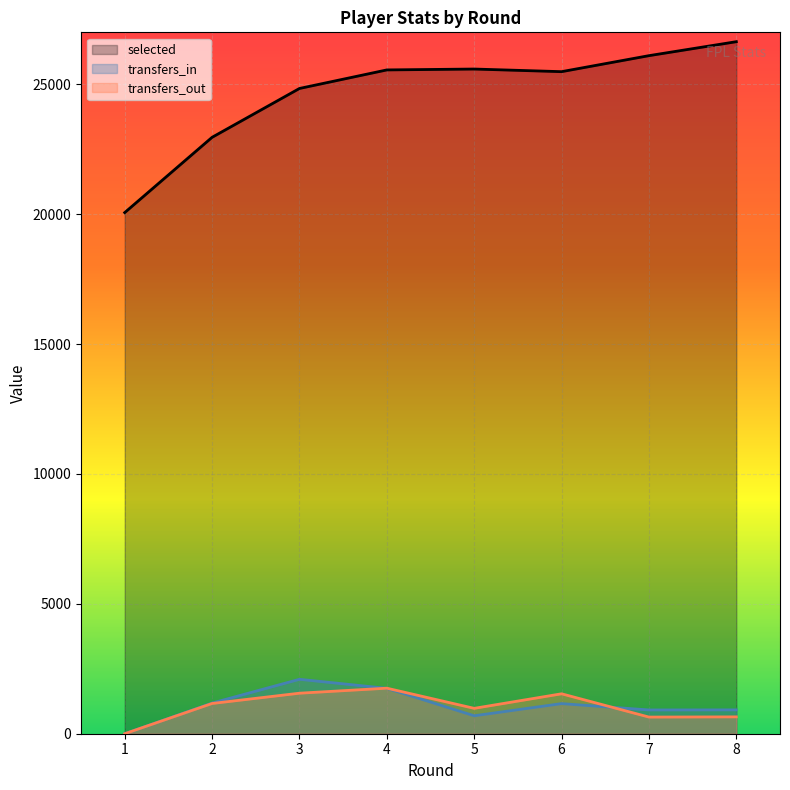

How many interior local peaks does the transfers_in series have?

2